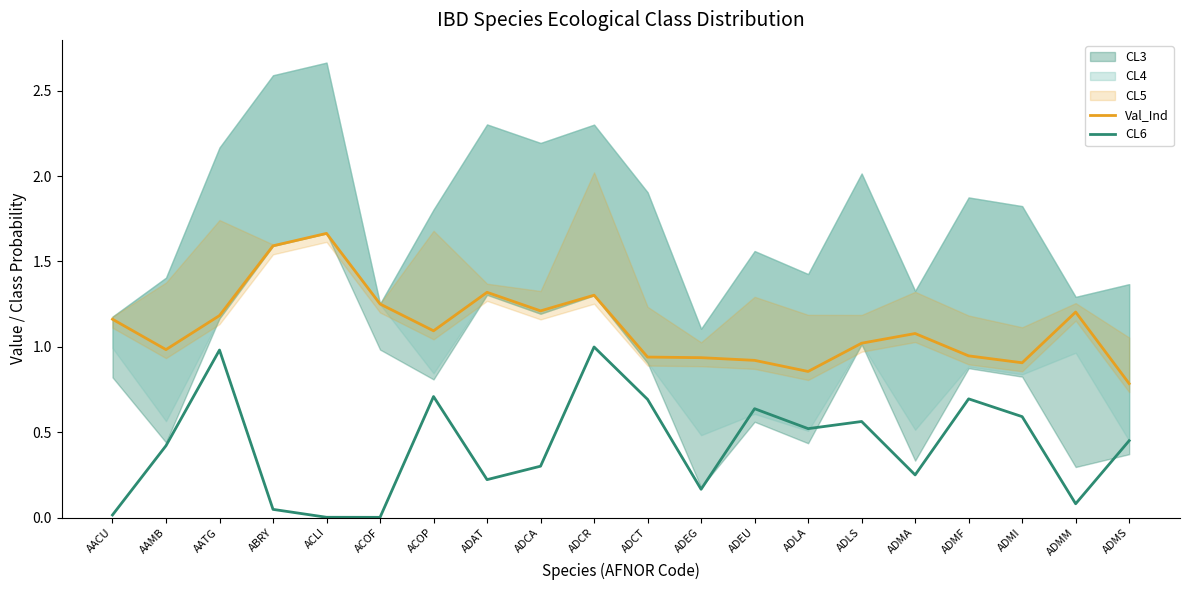

True or false: Val_Ind and CL6 cross at least once.

False